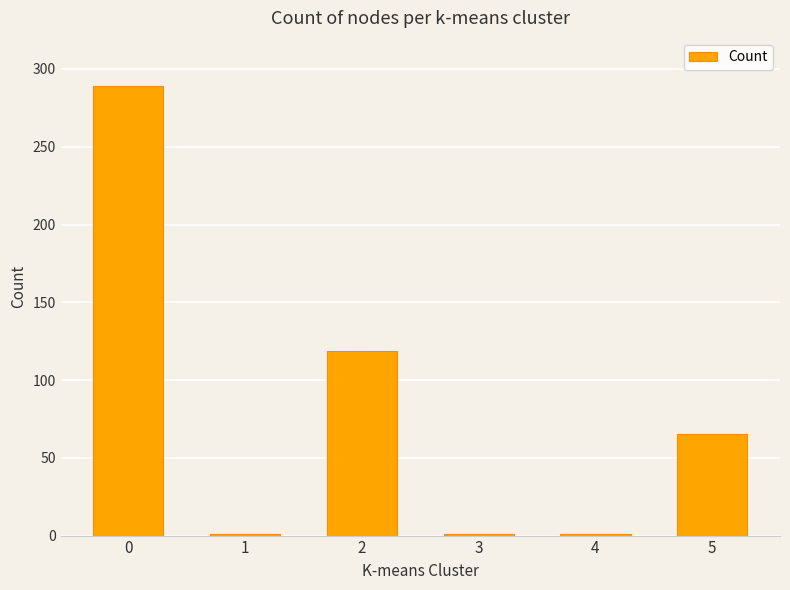

What is the greatest value displayed?

289